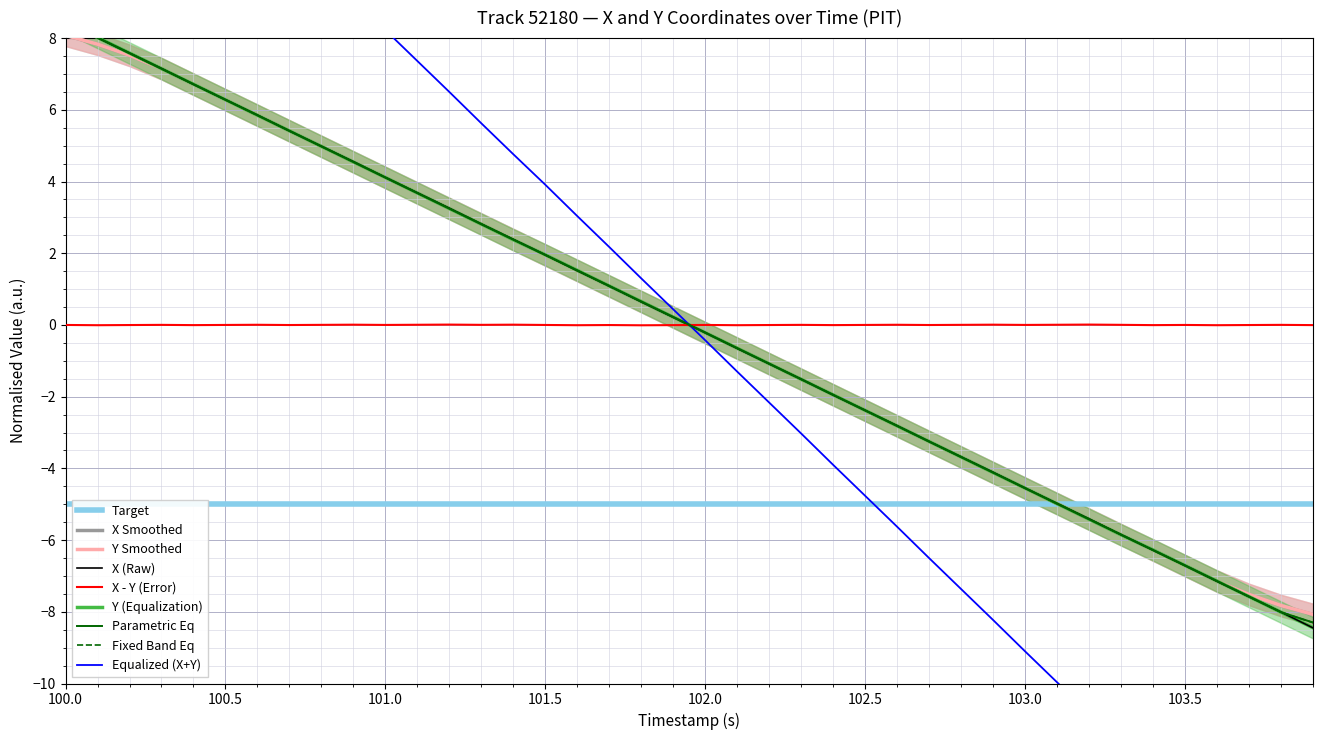

How many data points in X are less than 0?

20